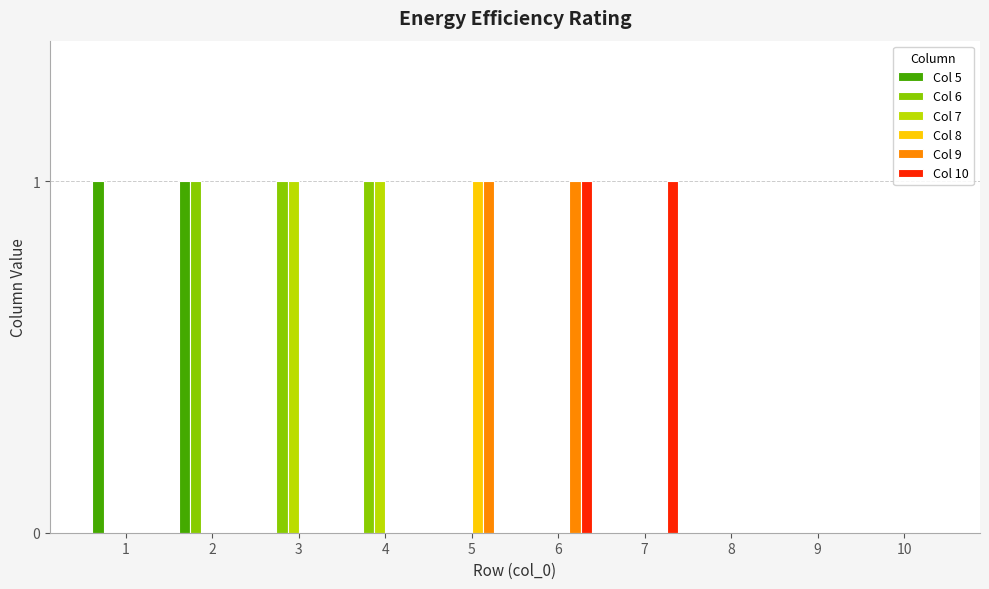

Is it true that Col 7 equals -1 at 6?

False